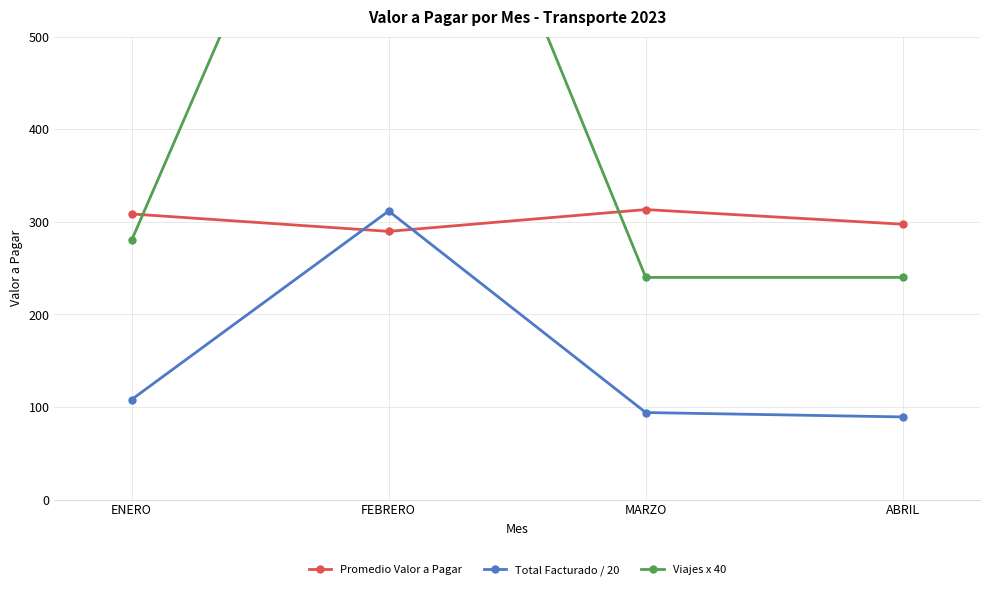

How many lines are shown in the chart?

3